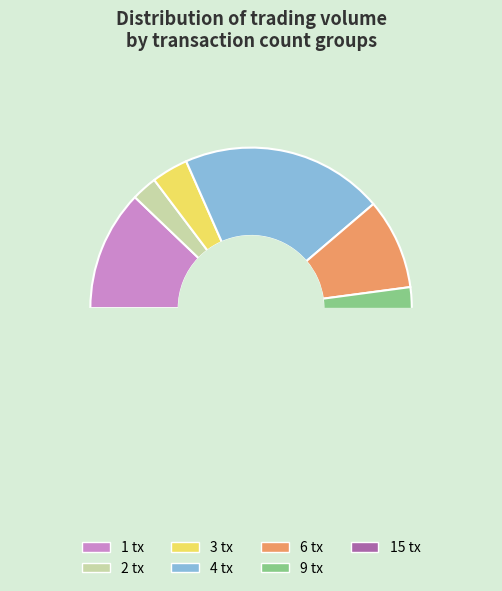

To the nearest percent, what is the difference between the 2 and 1 slice percentages?

14%